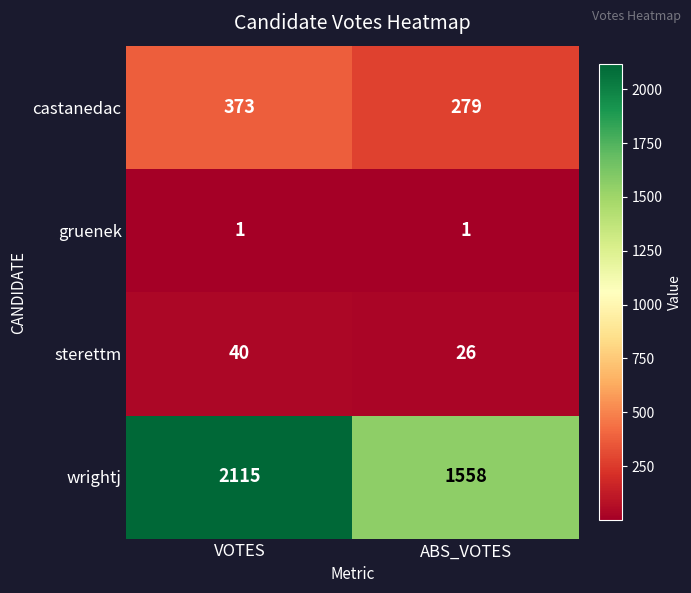

At which label does castanedac reach its peak?

VOTES